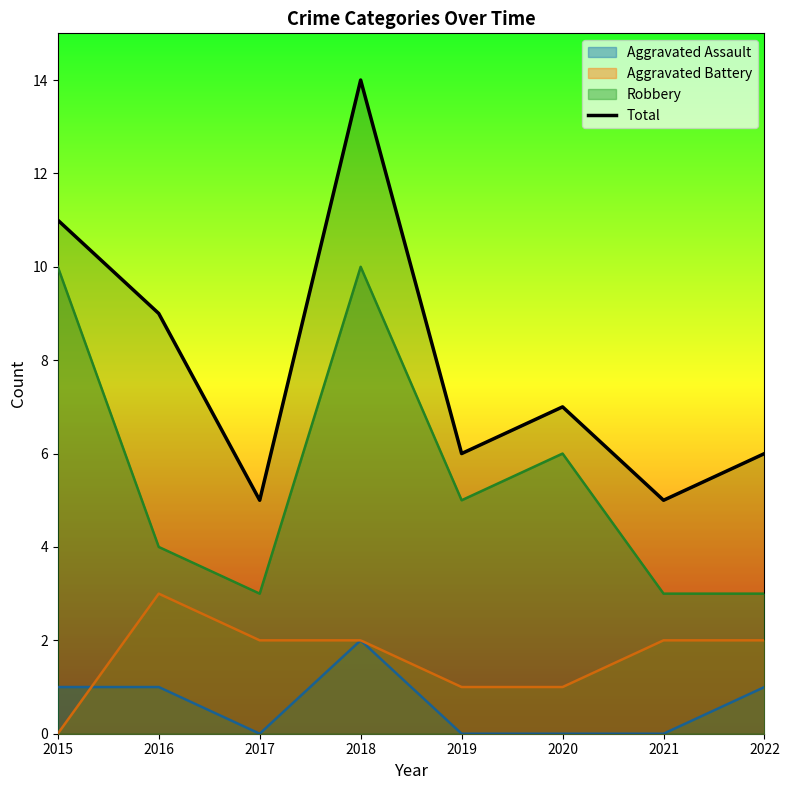

What is the average value?

8